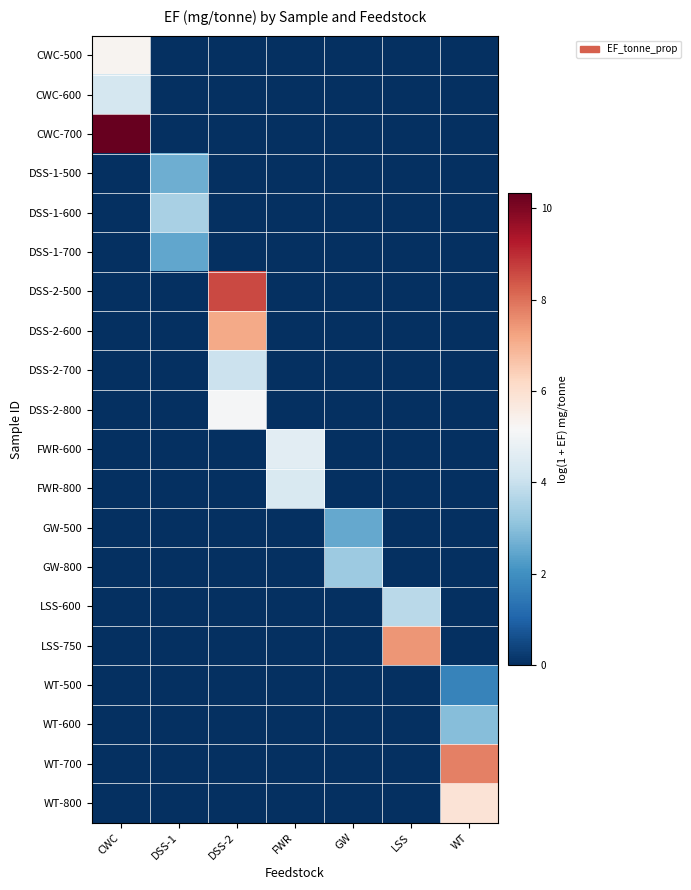

Reading left to right, list all the values displayed in this chart.

CWC-500: CWC=5.3	DSS-1=0.0	DSS-2=0.0	FWR=0.0	GW=0.0	LSS=0.0	WT=0.0
CWC-600: CWC=4.2	DSS-1=0.0	DSS-2=0.0	FWR=0.0	GW=0.0	LSS=0.0	WT=0.0
CWC-700: CWC=10.3	DSS-1=0.0	DSS-2=0.0	FWR=0.0	GW=0.0	LSS=0.0	WT=0.0
DSS-1-500: CWC=0.0	DSS-1=2.6	DSS-2=0.0	FWR=0.0	GW=0.0	LSS=0.0	WT=0.0
DSS-1-600: CWC=0.0	DSS-1=3.5	DSS-2=0.0	FWR=0.0	GW=0.0	LSS=0.0	WT=0.0
DSS-1-700: CWC=0.0	DSS-1=2.5	DSS-2=0.0	FWR=0.0	GW=0.0	LSS=0.0	WT=0.0
DSS-2-500: CWC=0.0	DSS-1=0.0	DSS-2=8.6	FWR=0.0	GW=0.0	LSS=0.0	WT=0.0
DSS-2-600: CWC=0.0	DSS-1=0.0	DSS-2=7.1	FWR=0.0	GW=0.0	LSS=0.0	WT=0.0
DSS-2-700: CWC=0.0	DSS-1=0.0	DSS-2=4.1	FWR=0.0	GW=0.0	LSS=0.0	WT=0.0
DSS-2-800: CWC=0.0	DSS-1=0.0	DSS-2=5.1	FWR=0.0	GW=0.0	LSS=0.0	WT=0.0
FWR-600: CWC=0.0	DSS-1=0.0	DSS-2=0.0	FWR=4.6	GW=0.0	LSS=0.0	WT=0.0
FWR-800: CWC=0.0	DSS-1=0.0	DSS-2=0.0	FWR=4.4	GW=0.0	LSS=0.0	WT=0.0
GW-500: CWC=0.0	DSS-1=0.0	DSS-2=0.0	FWR=0.0	GW=2.5	LSS=0.0	WT=0.0
GW-800: CWC=0.0	DSS-1=0.0	DSS-2=0.0	FWR=0.0	GW=3.3	LSS=0.0	WT=0.0
LSS-600: CWC=0.0	DSS-1=0.0	DSS-2=0.0	FWR=0.0	GW=0.0	LSS=3.8	WT=0.0
LSS-750: CWC=0.0	DSS-1=0.0	DSS-2=0.0	FWR=0.0	GW=0.0	LSS=7.5	WT=0.0
WT-500: CWC=0.0	DSS-1=0.0	DSS-2=0.0	FWR=0.0	GW=0.0	LSS=0.0	WT=1.7
WT-600: CWC=0.0	DSS-1=0.0	DSS-2=0.0	FWR=0.0	GW=0.0	LSS=0.0	WT=3.0
WT-700: CWC=0.0	DSS-1=0.0	DSS-2=0.0	FWR=0.0	GW=0.0	LSS=0.0	WT=7.8
WT-800: CWC=0.0	DSS-1=0.0	DSS-2=0.0	FWR=0.0	GW=0.0	LSS=0.0	WT=5.9